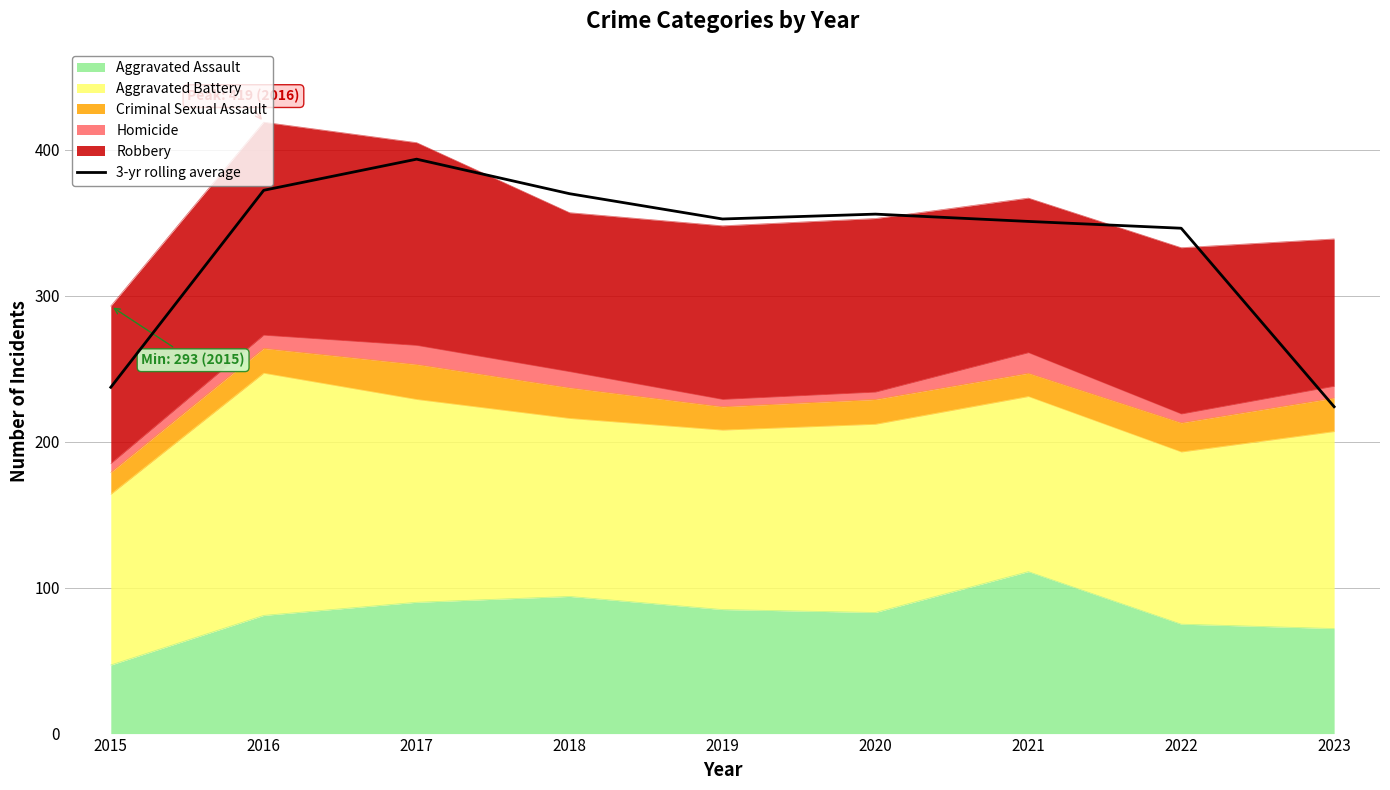

What is the minimum value shown in the chart?

224.0